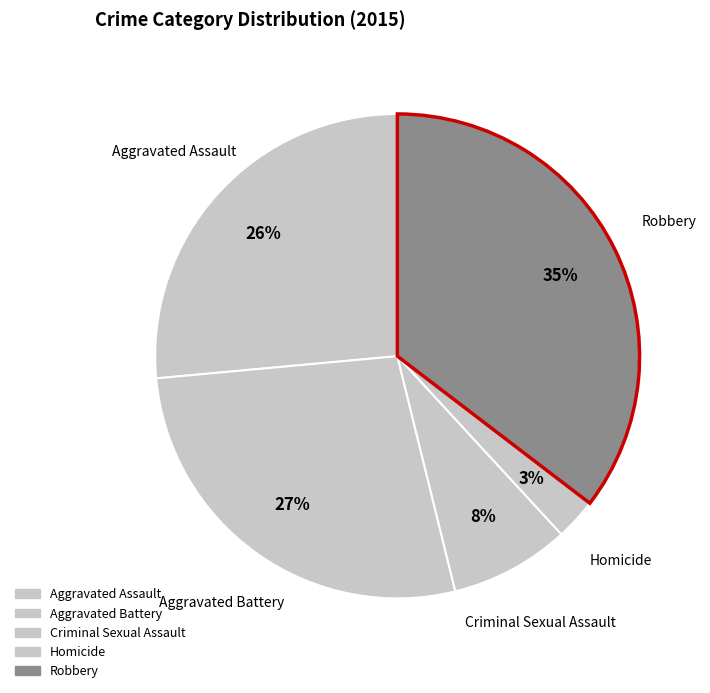

How many slices are in this pie chart?

5